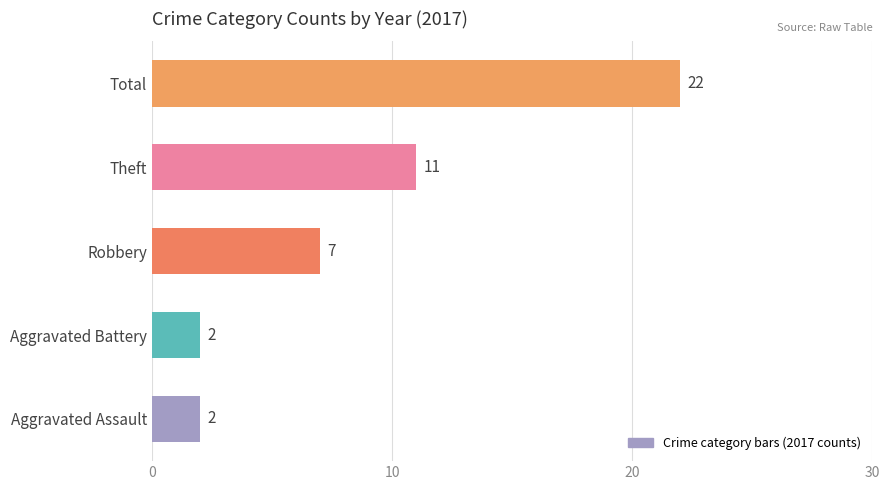

The value at Robbery is 10. True or false?

False